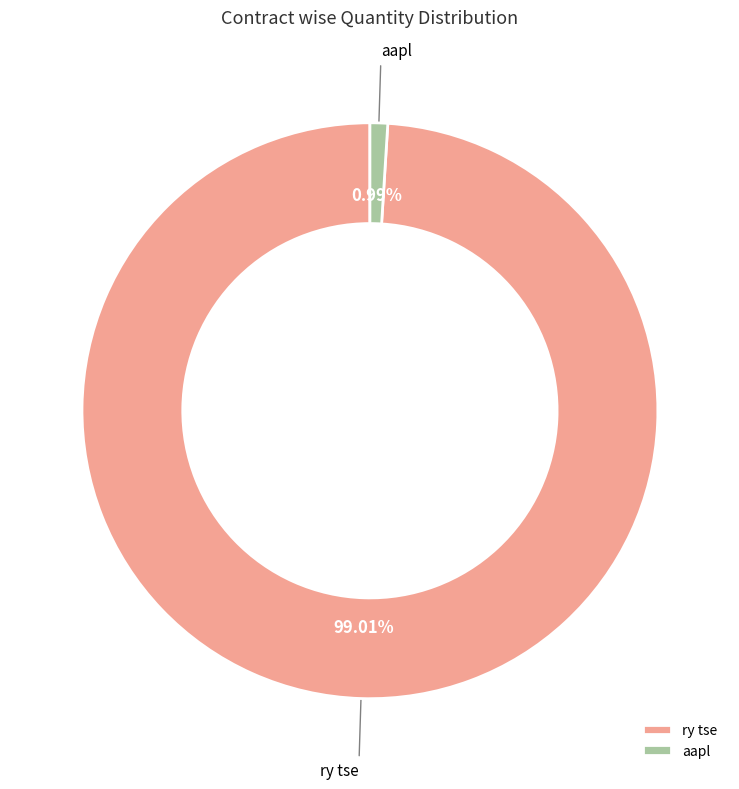

To the nearest percent, what is the difference between the largest and smallest slice percentages?

98%